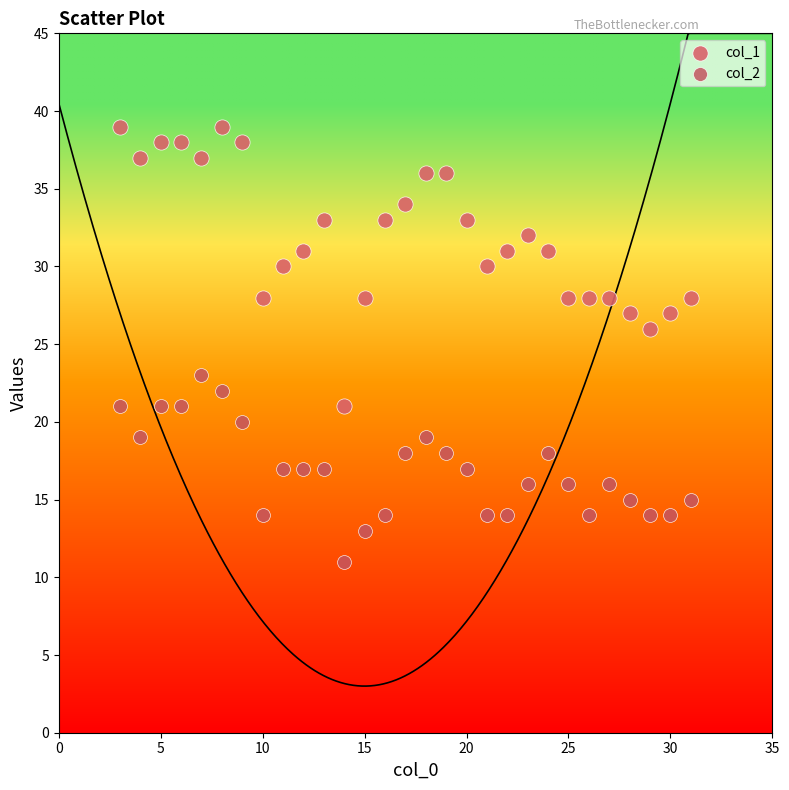

Across all data points, what is the range of X values (max minus min)?

28